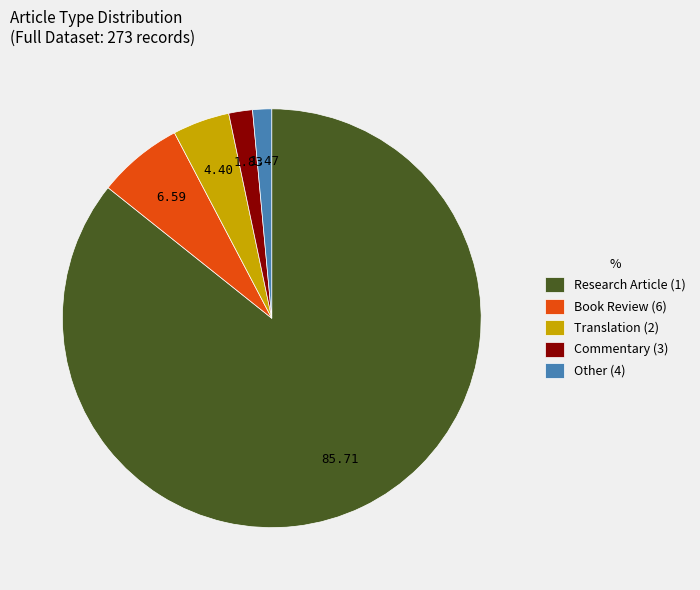

What is the ratio of the value at Book Review (6) to the value at Translation (2)?

1.5